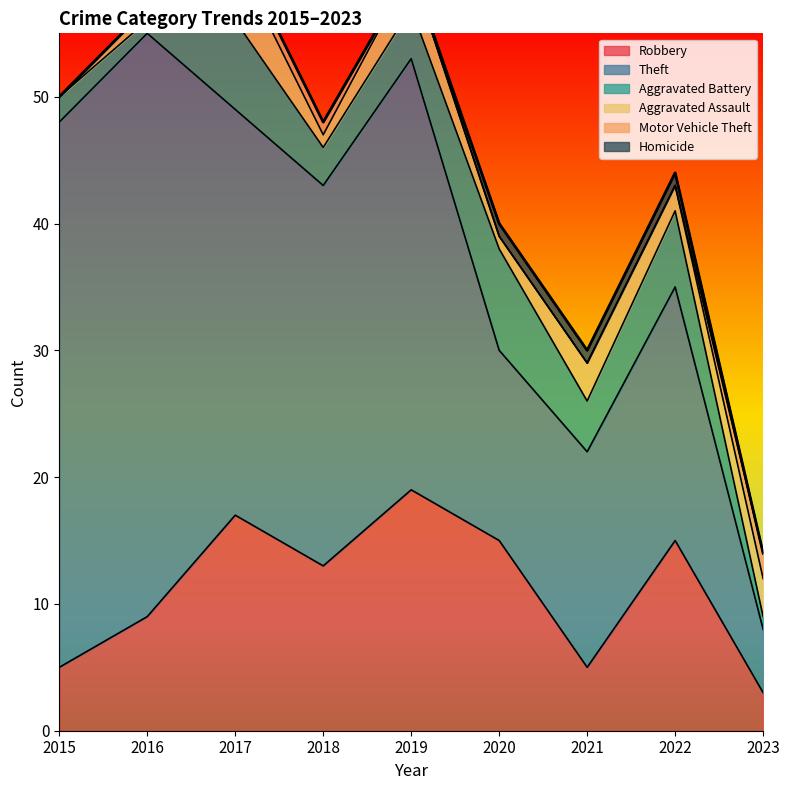

How many interior local valleys does the Robbery series have?

2